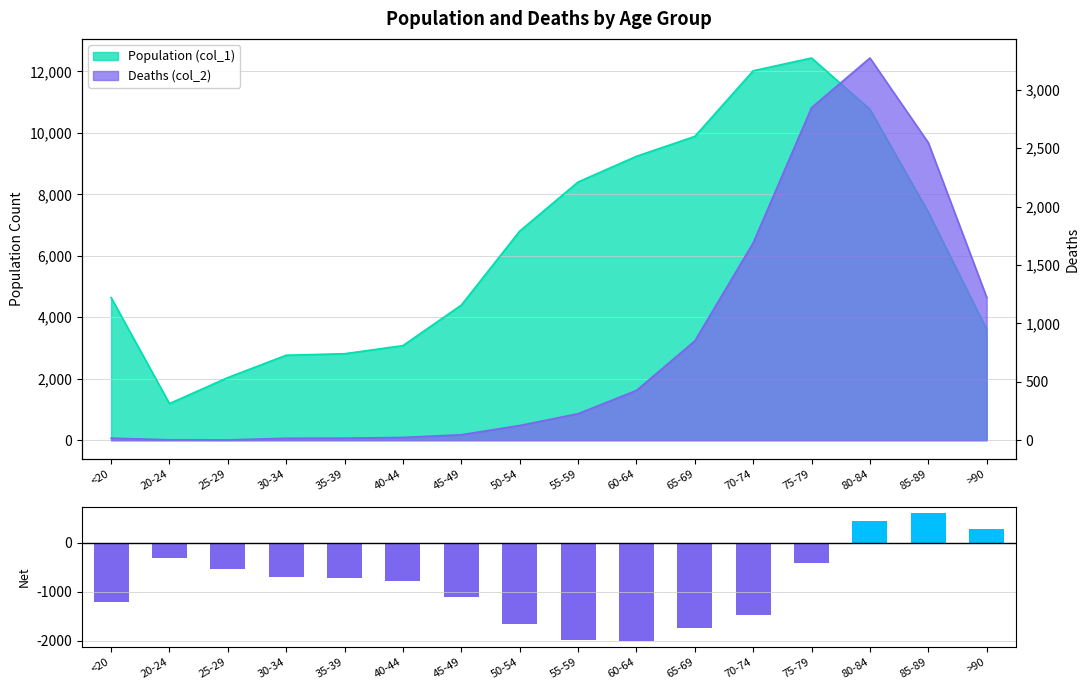

What is the label of the 4th bar from the right?

75-79